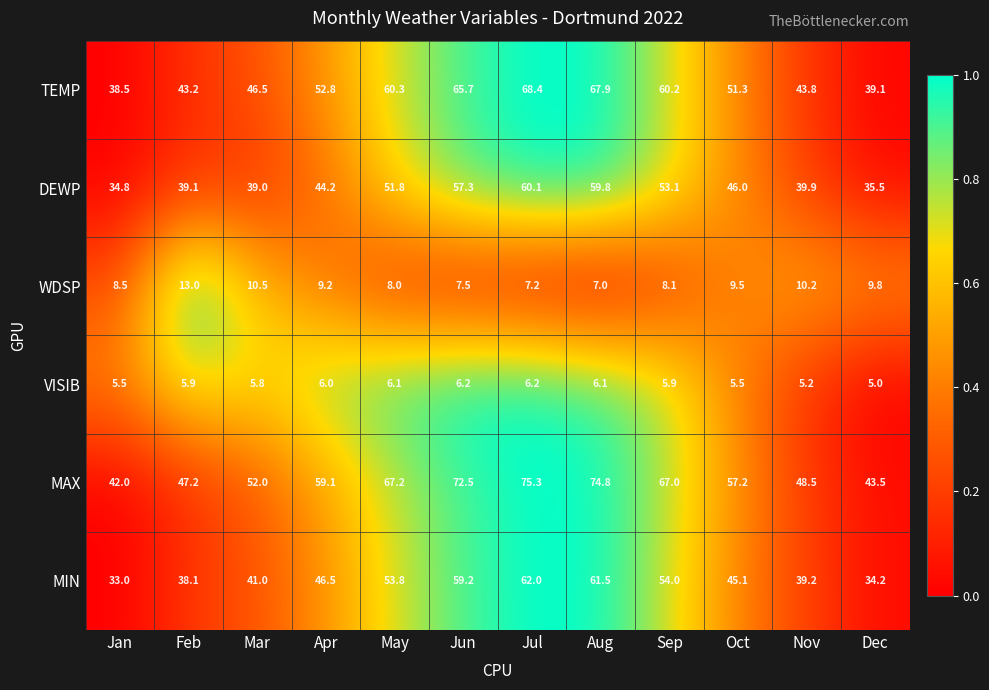

The value of WDSP at Apr is 9.2. True or false?

True